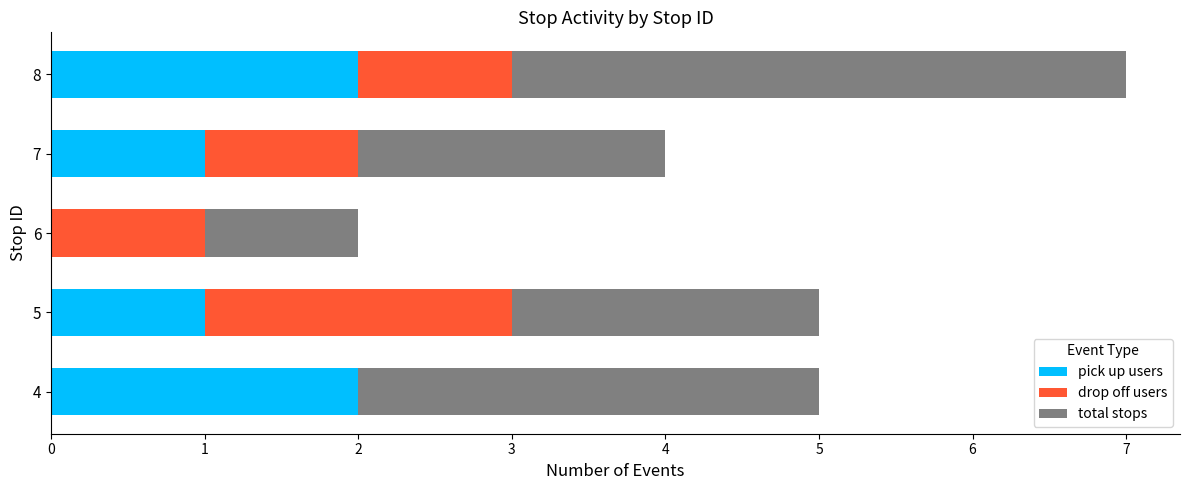

The pick up users series shows 0 at 6. True or false?

True